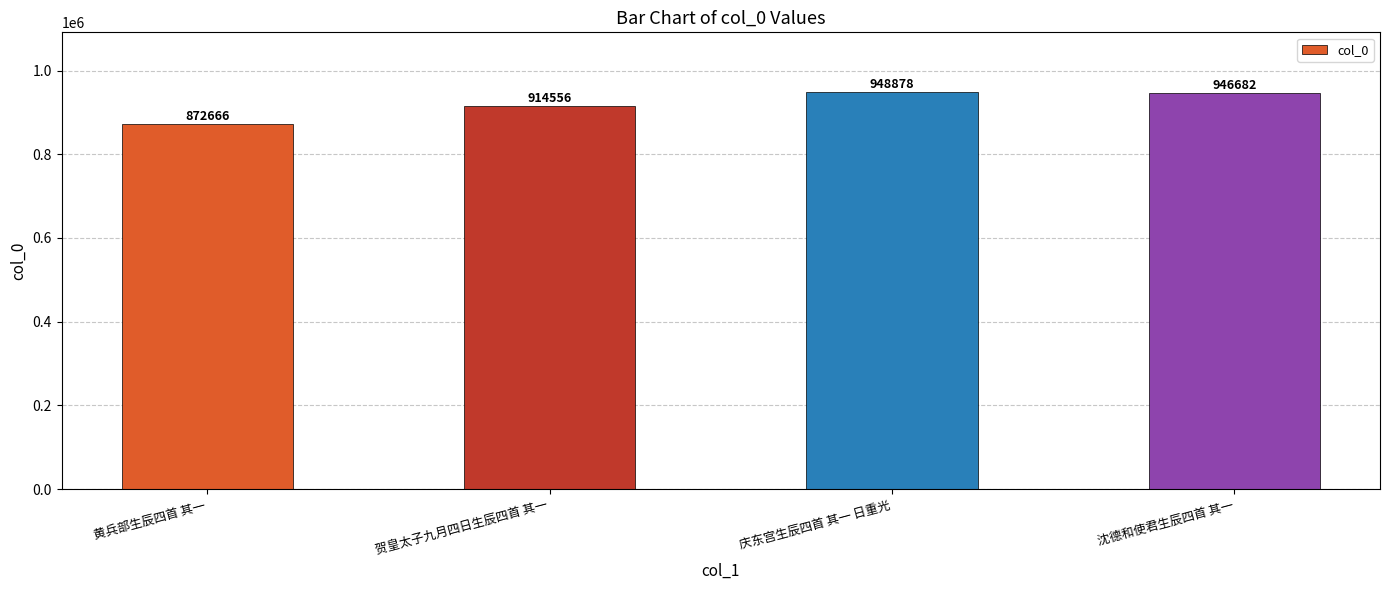

The chart shows a value of 383933 at 沈德和使君生辰四首 其一. True or false?

False